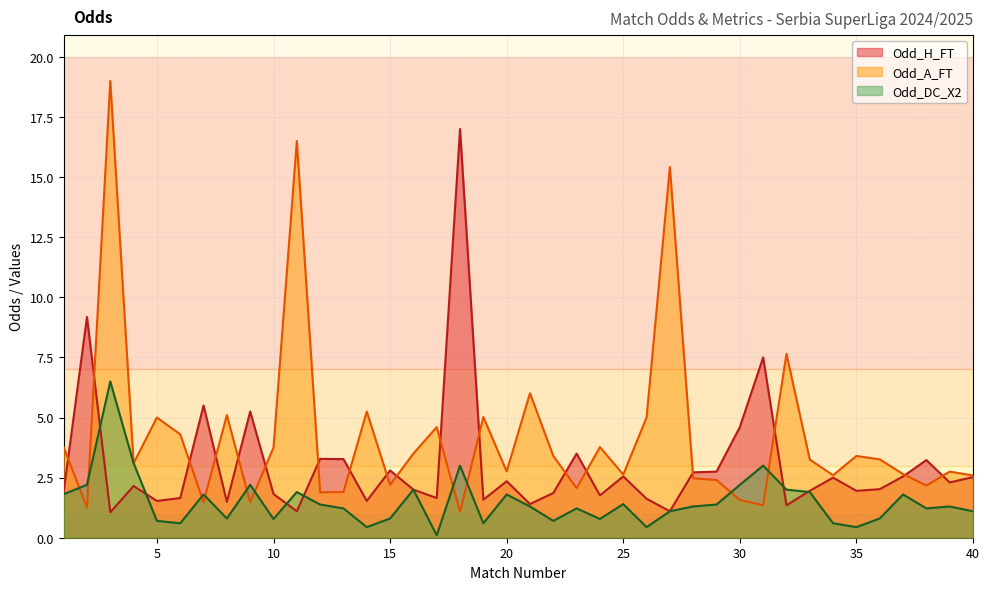

Where is Odd_DC_X2 nearest to the value 3?

18